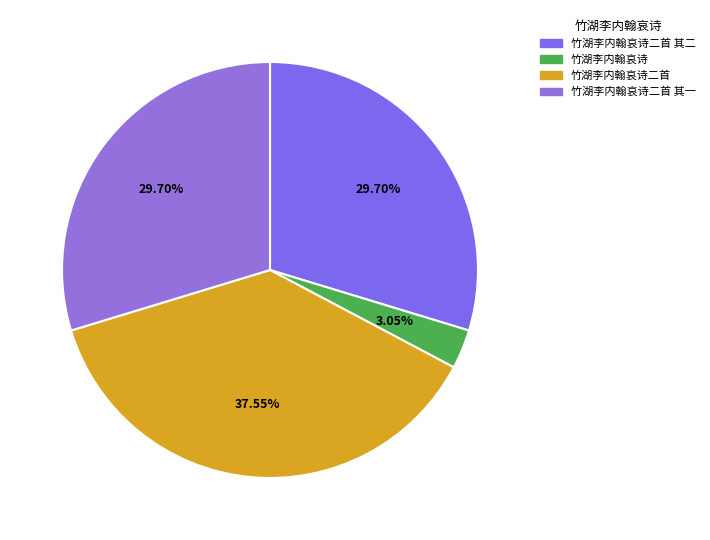

True or false: 竹湖李内翰哀诗 accounts for 12% of the total.

False